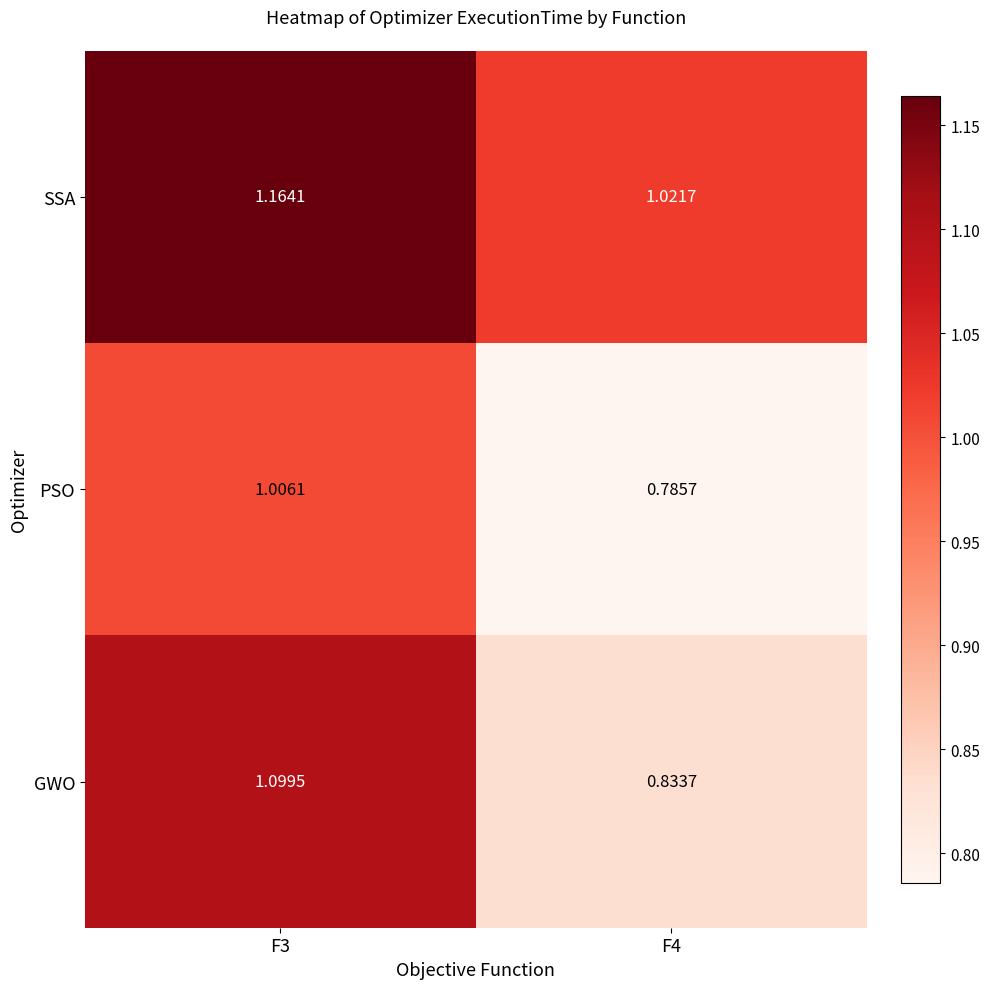

How many data points in PSO are above 1?

1